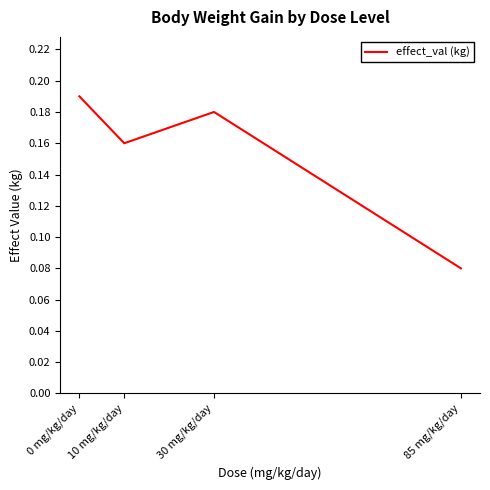

Where is the data nearest to the value 0?

85 mg/kg/day